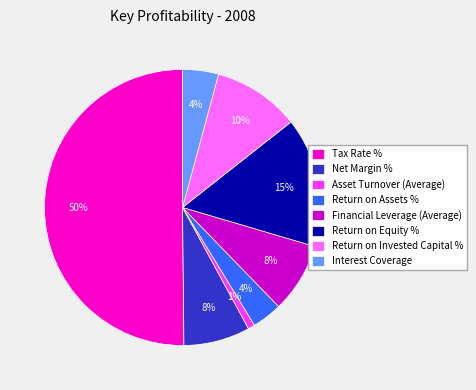

To the nearest percent, what is the difference between the Return on Invested Capital % and Interest Coverage slice percentages?

6%